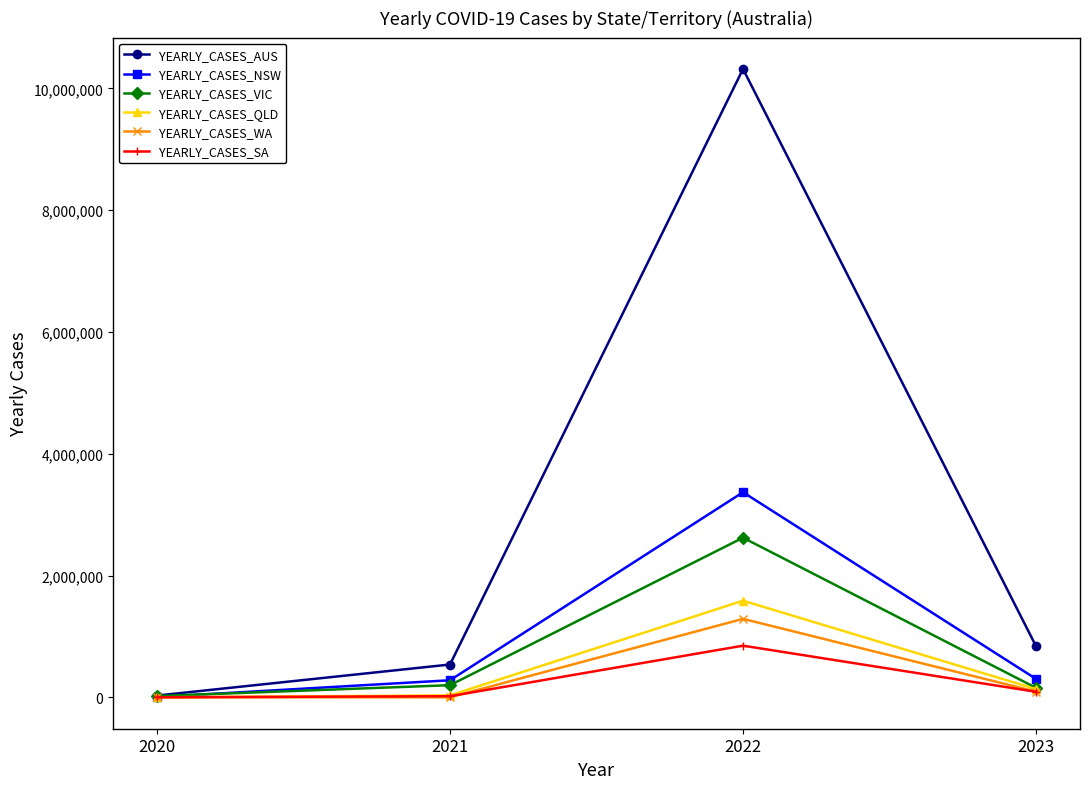

The value of YEARLY_CASES_AUS at 2023 is 838897. True or false?

True